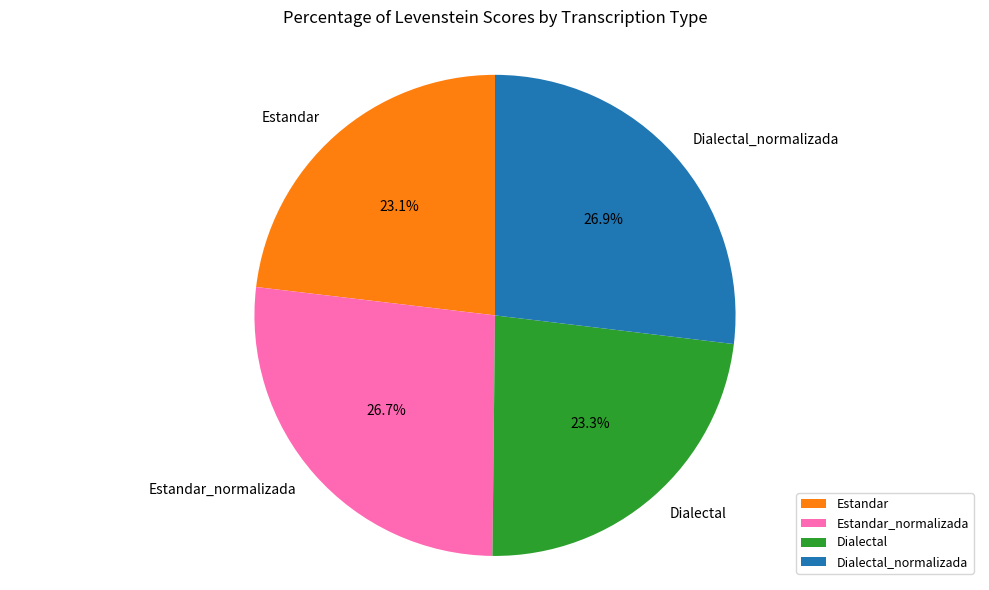

Combined, what portion of the pie is Estandar_normalizada and Dialectal?

50.0%